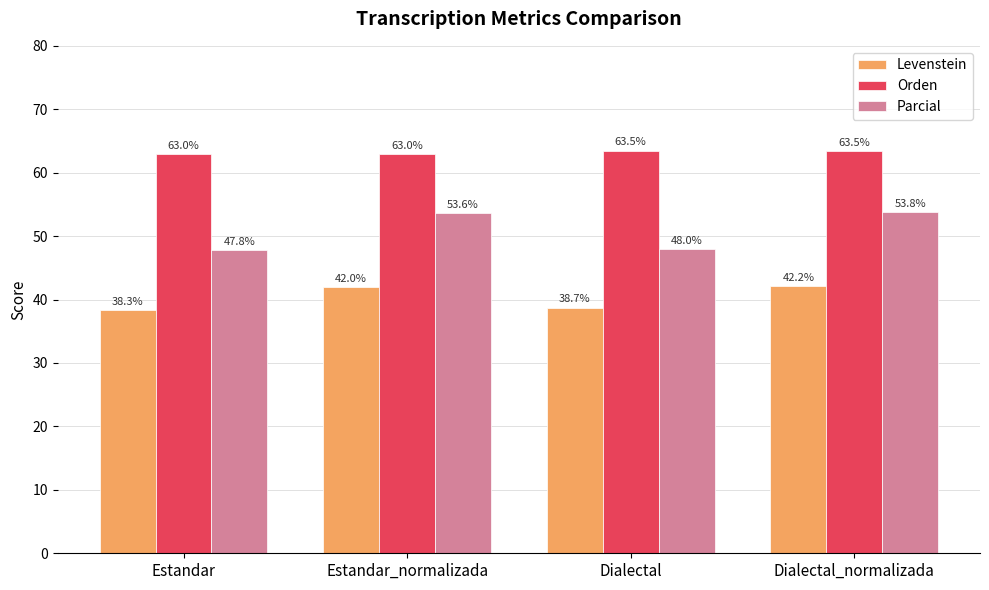

Which series has the largest total across all categories?

Orden